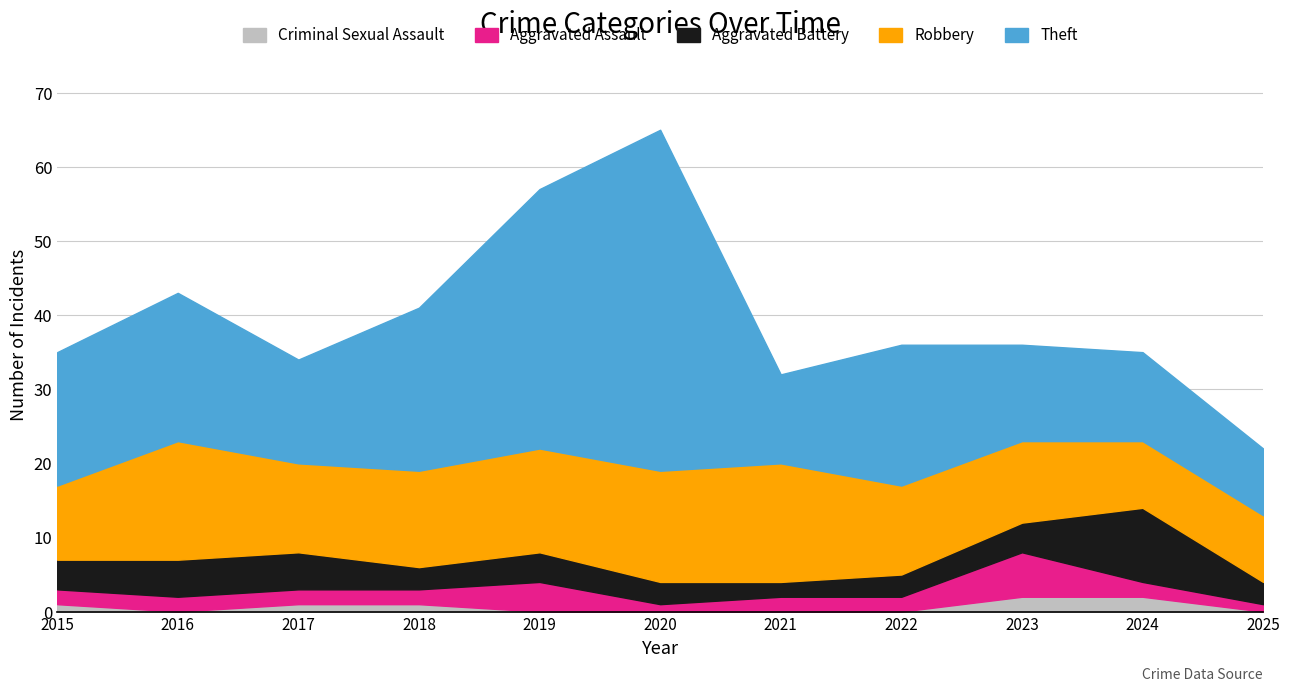

True or false: Aggravated Battery and Criminal Sexual Assault intersect in this chart.

False